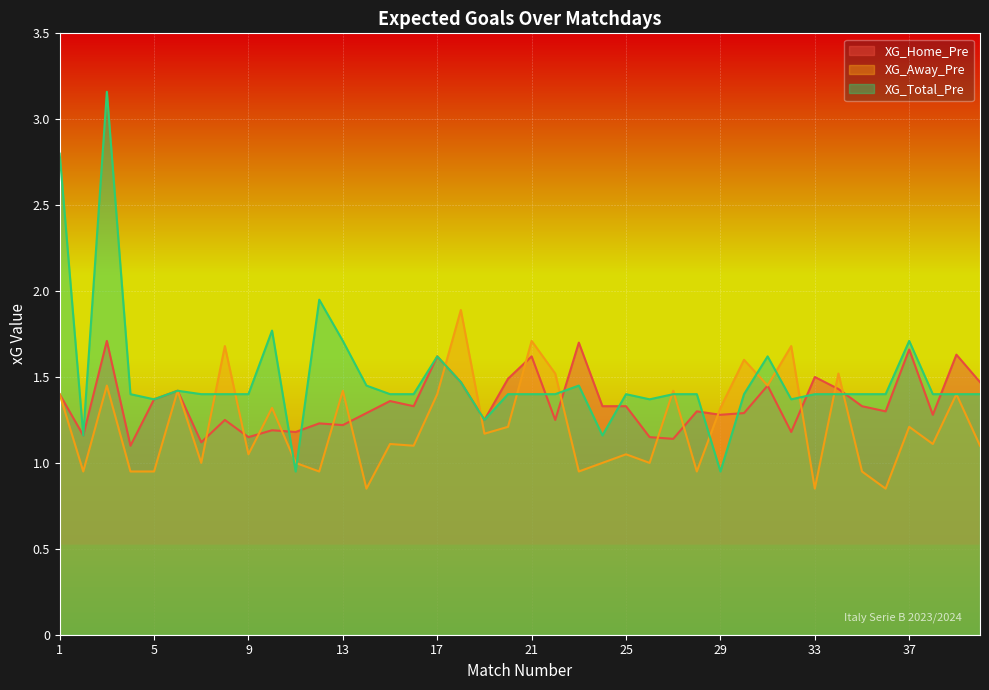

What is the smallest value displayed?

0.8